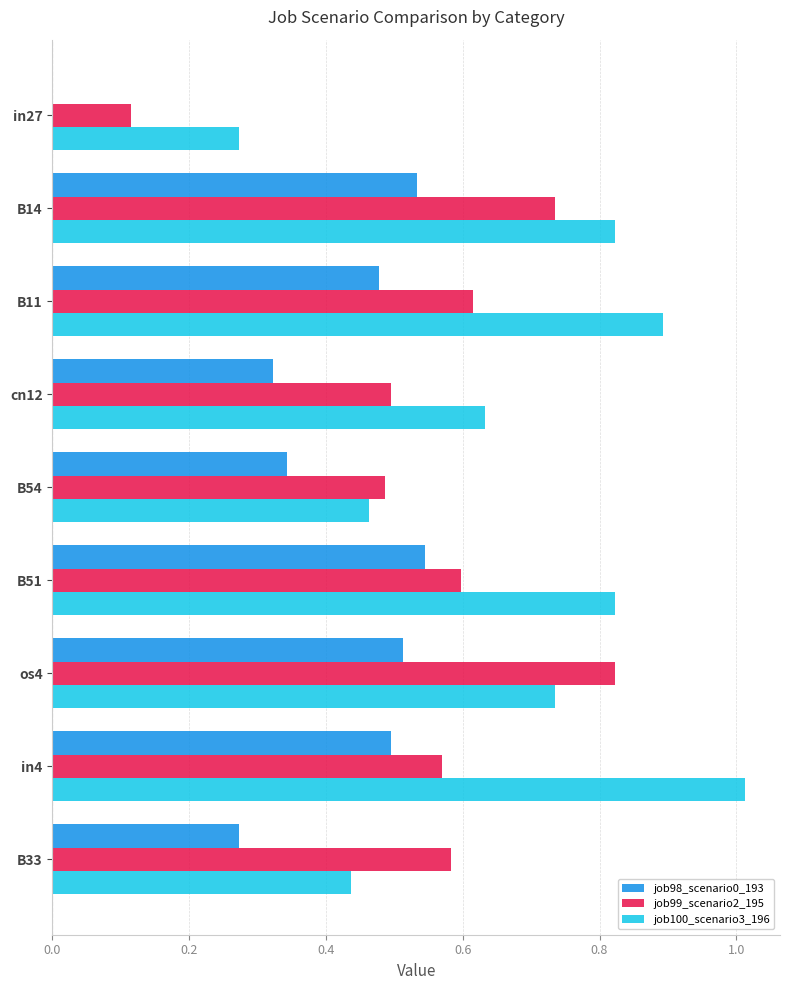

Which series has the largest total across all categories?

job100_scenario3_196